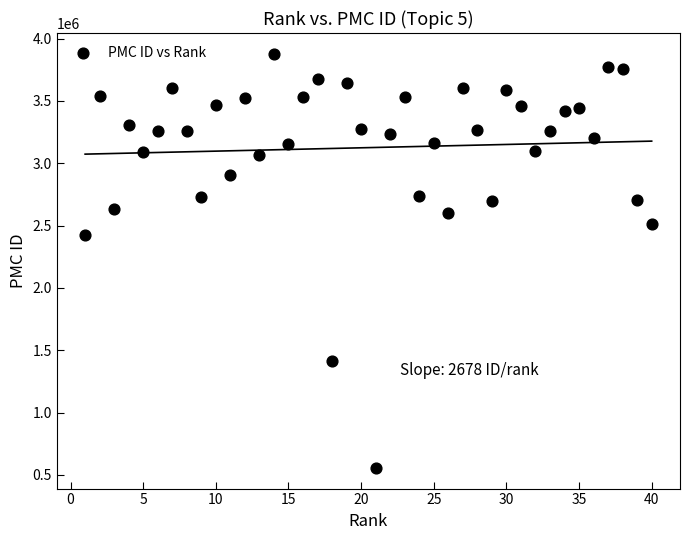

What is the range of Y values (max minus min)?

3322682